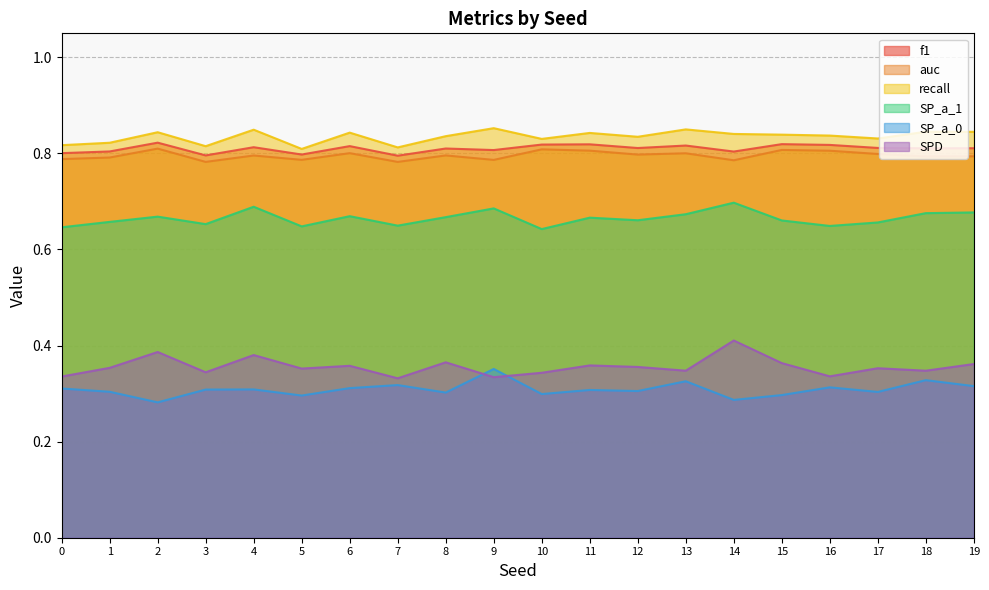

How many data points does each series have?

20